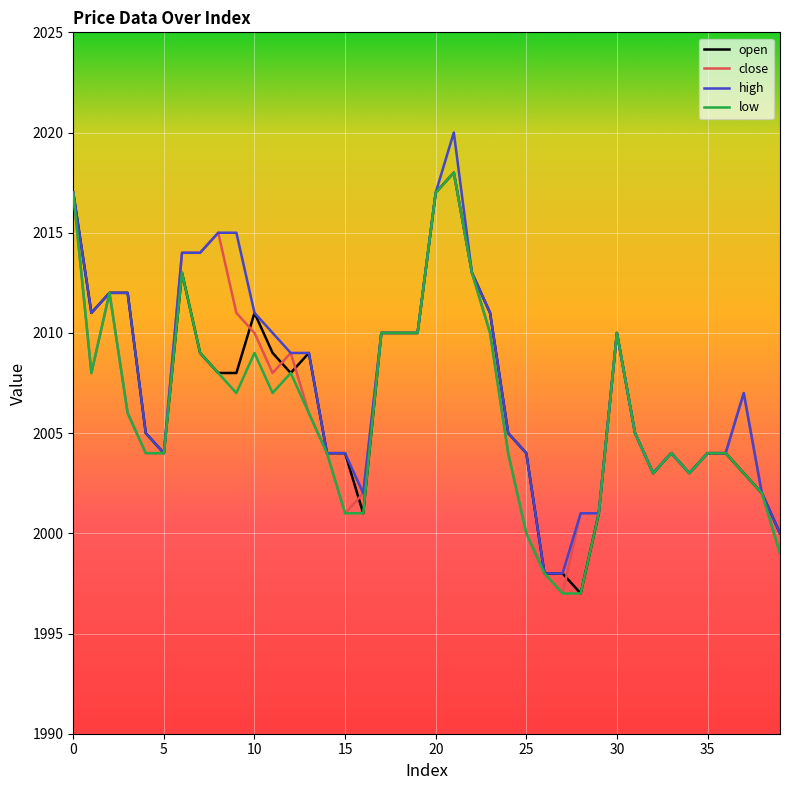

What is the greatest value displayed?

2020